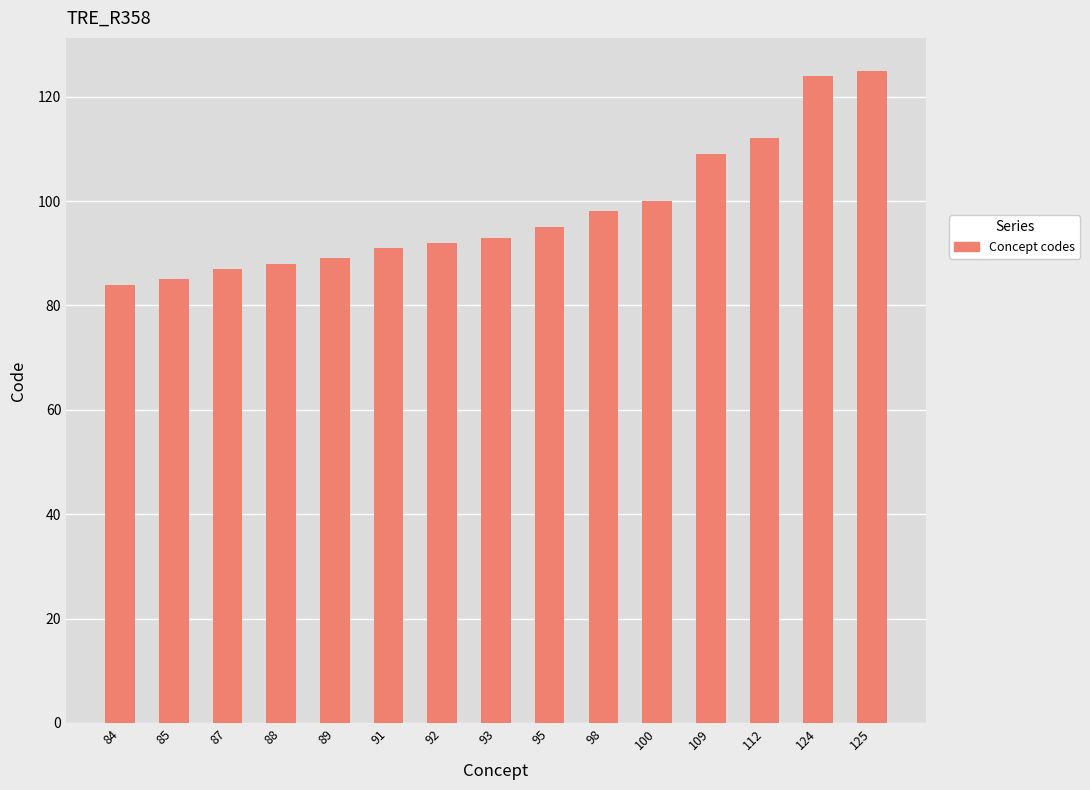

Reading left to right, transcribe all the data shown in this chart.

84	85	87	88	89	91	92	93	95	98	100	109	112	124	125